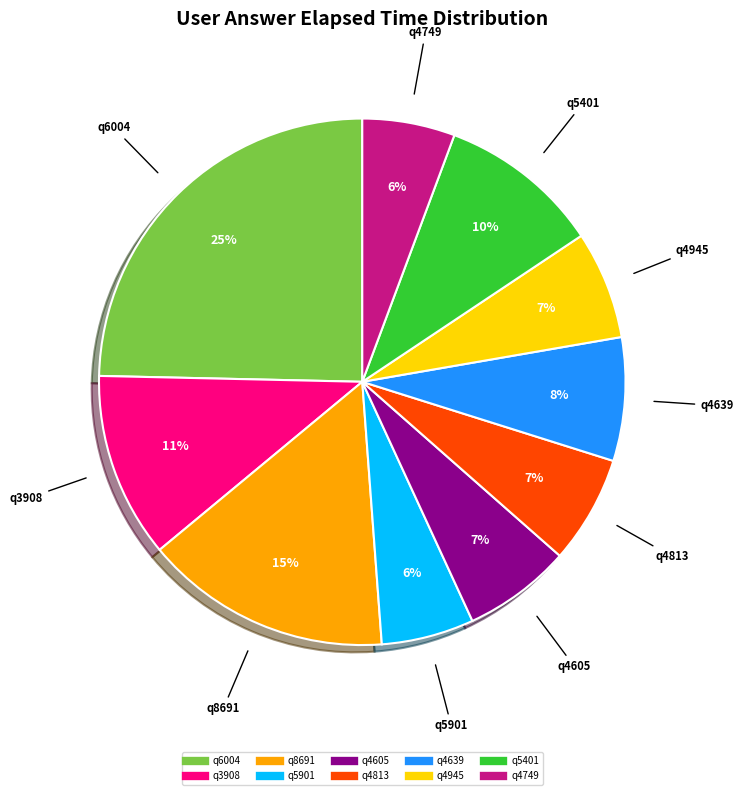

Is the sum of q4749 and q4639 greater than half?

No